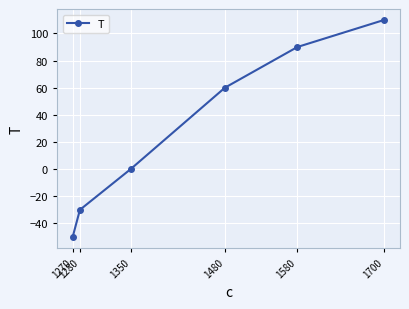

Is it true that the value at 1480 is 100?

False